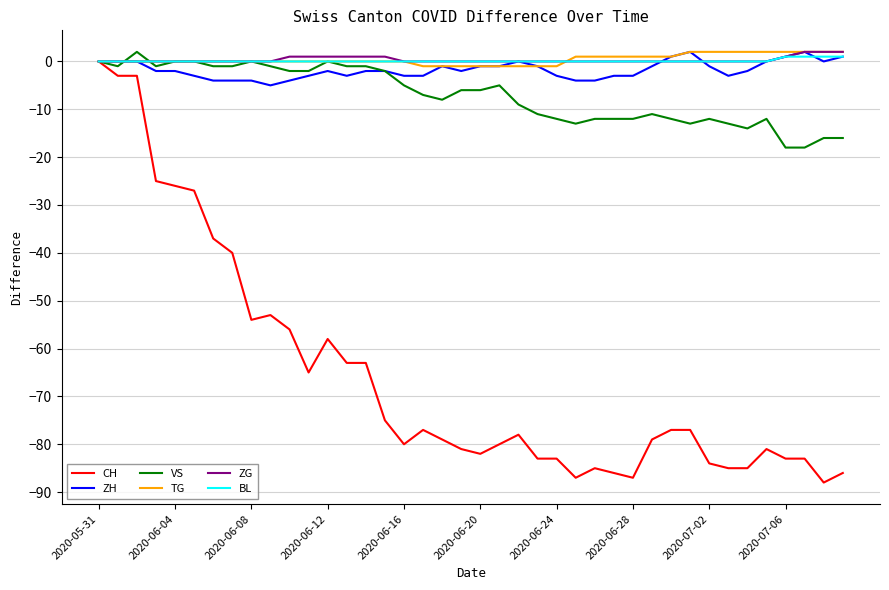

What is the smallest value displayed?

-88